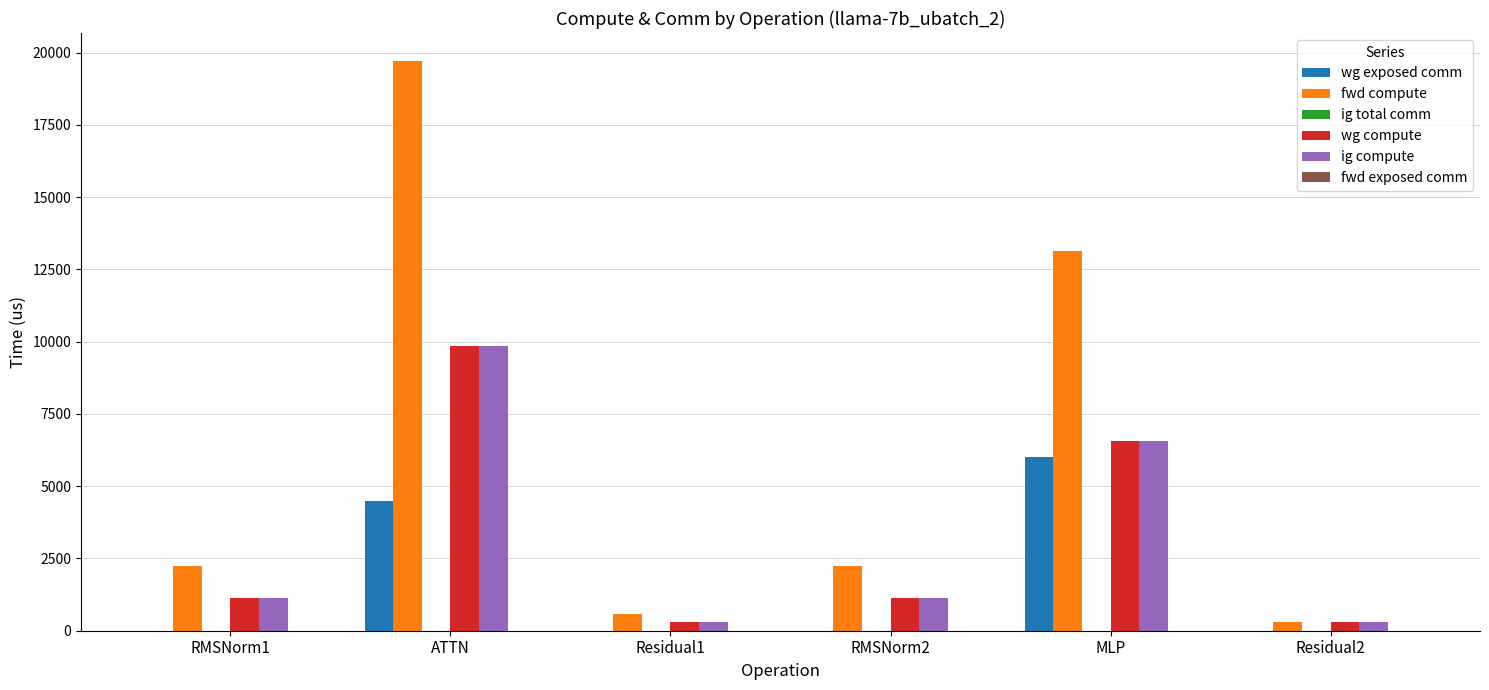

Where is wg compute nearest to the value 5069?

MLP